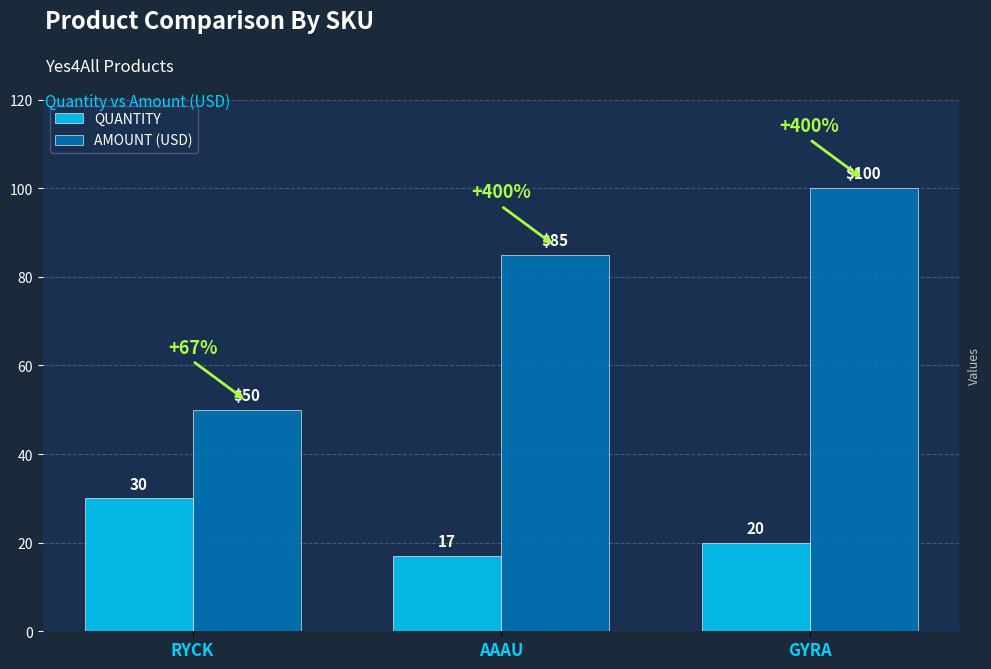

At which category does the chart reach its minimum across all series?

AAAU